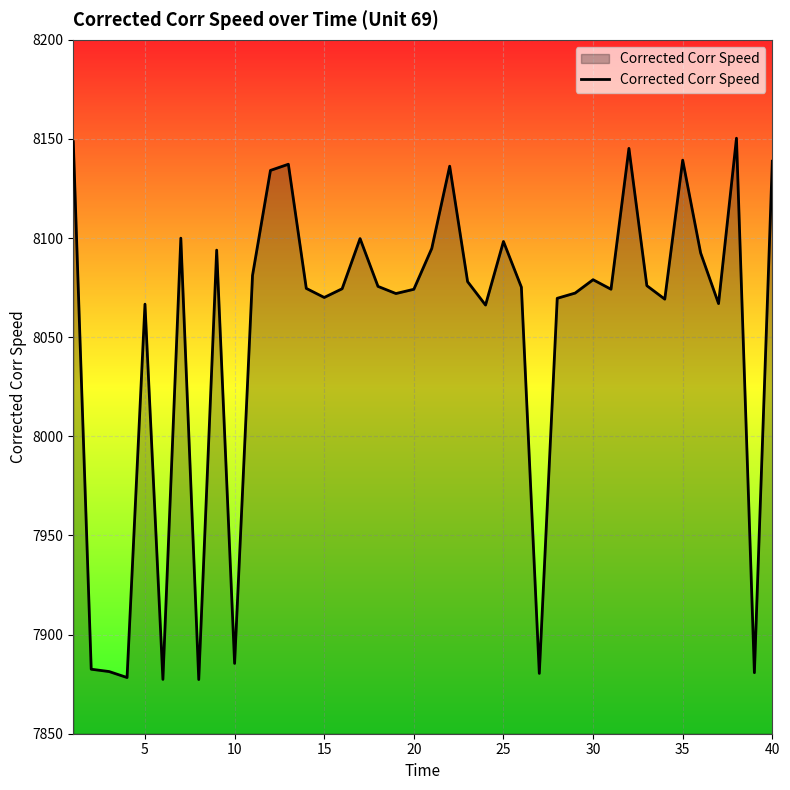

What is the maximum value shown in the chart?

8150.4